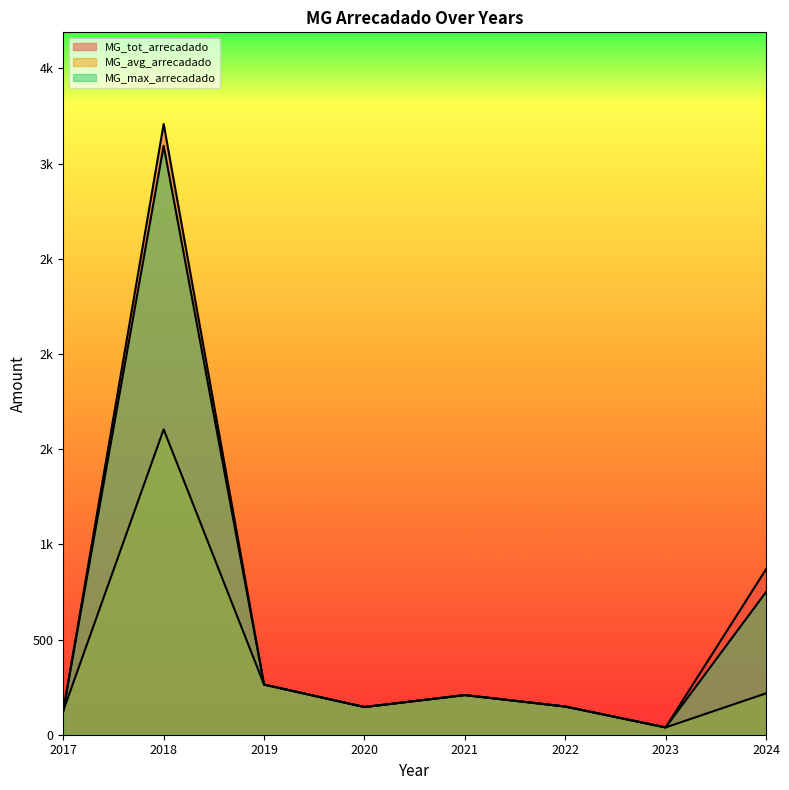

True or false: MG_avg_arrecadado has a value of 217.3 at 2024.

True